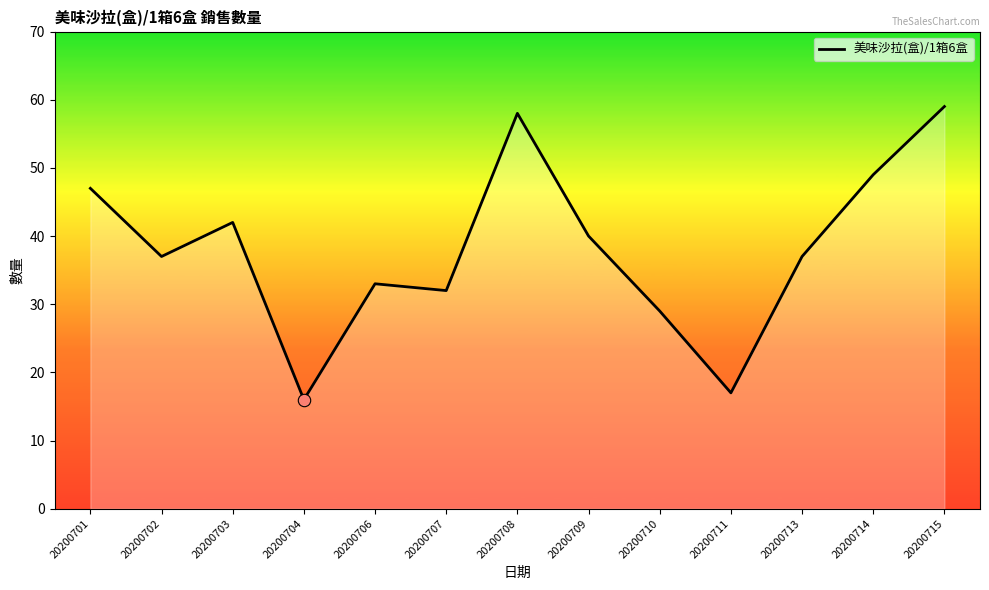

Approximately how many times larger is the value at 20200704 compared to 20200708?

0.3